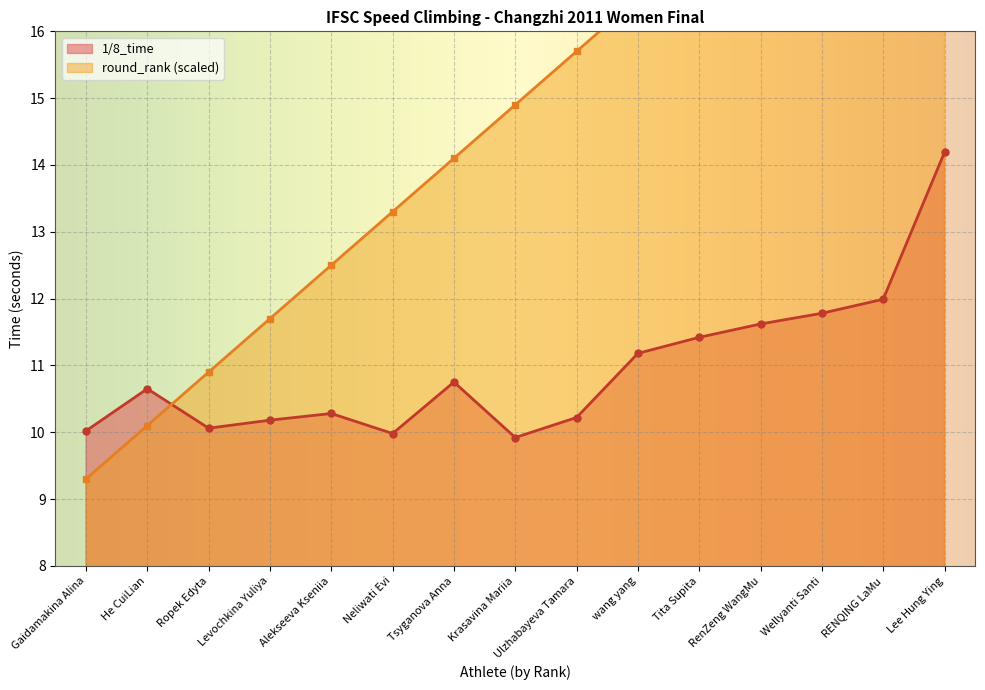

How many lines are shown in the chart?

2